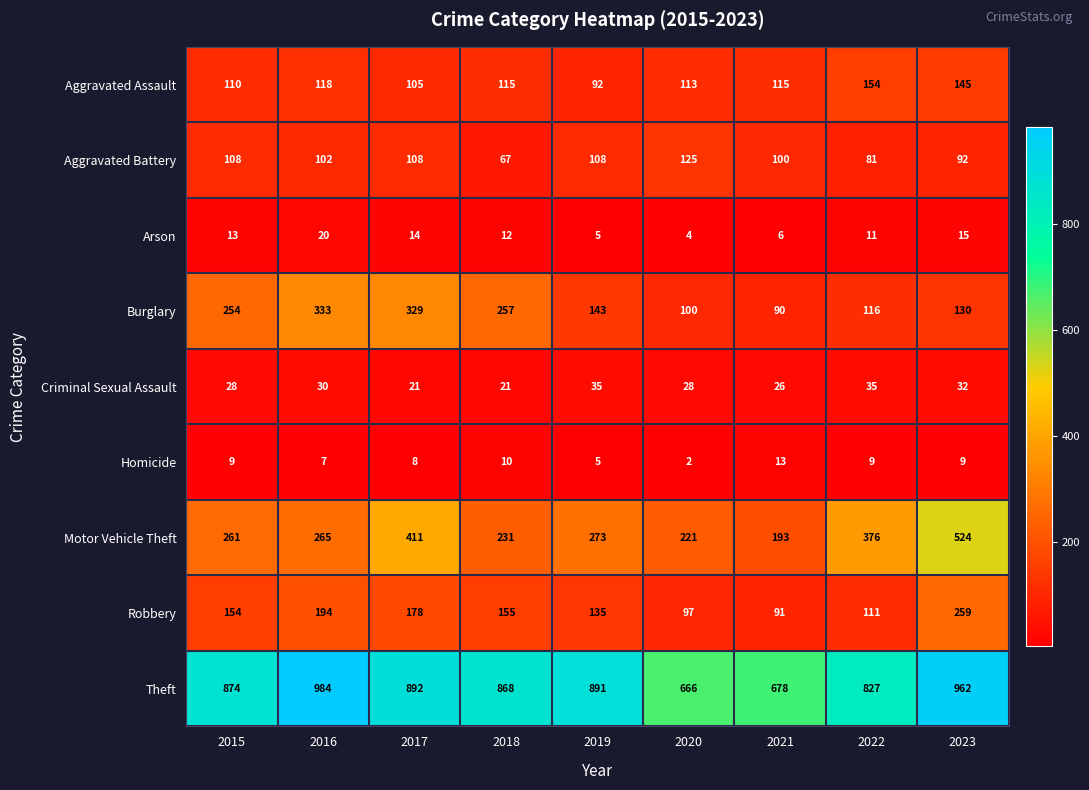

True or false: Motor Vehicle Theft has a value of 261 at 2015.

True